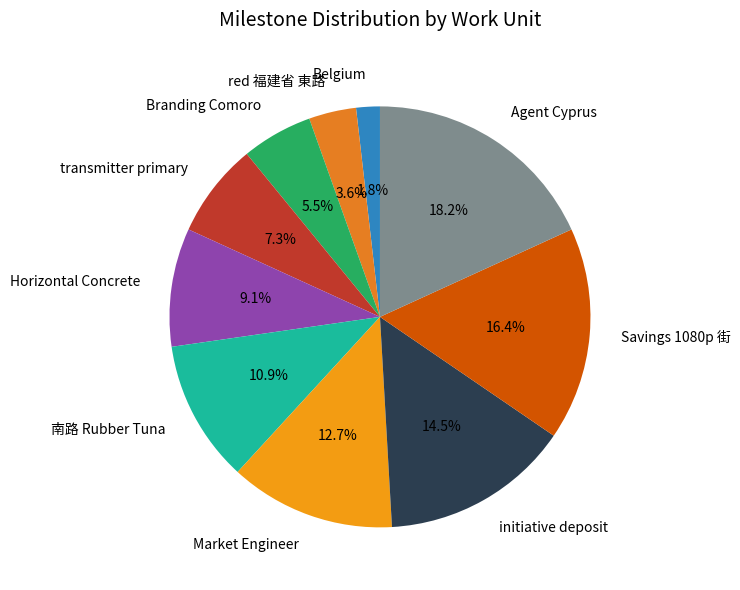

Count the number of slices in the pie.

10